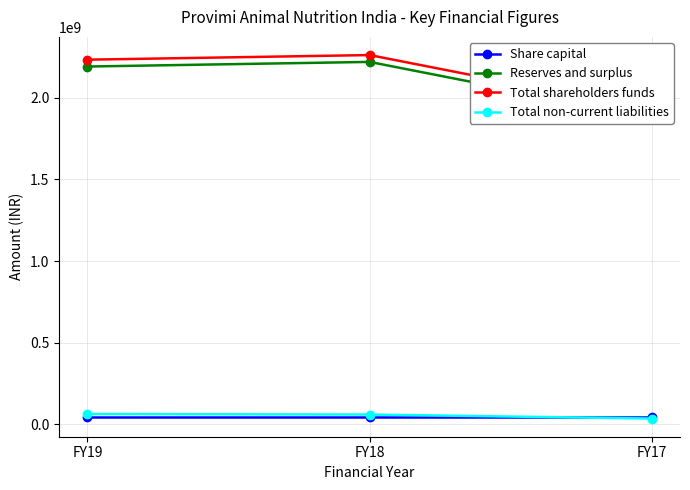

The Total non-current liabilities series shows 89420155 at FY19. True or false?

False